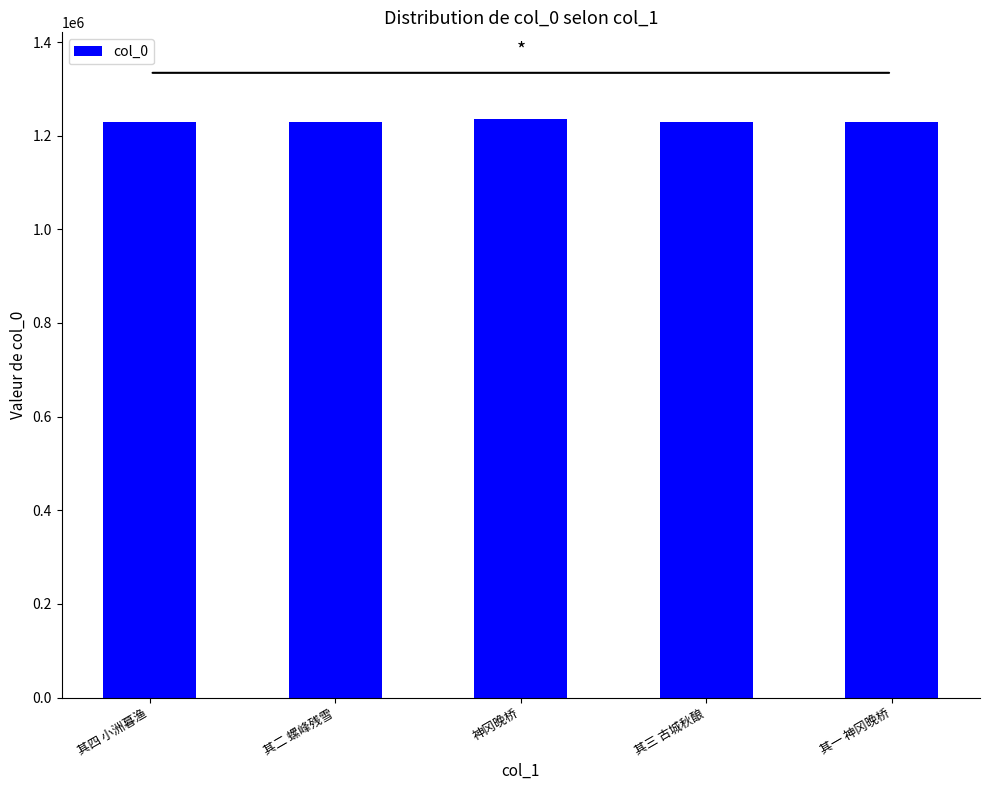

The chart shows a value of 1235445 at 神冈晚桥. True or false?

True